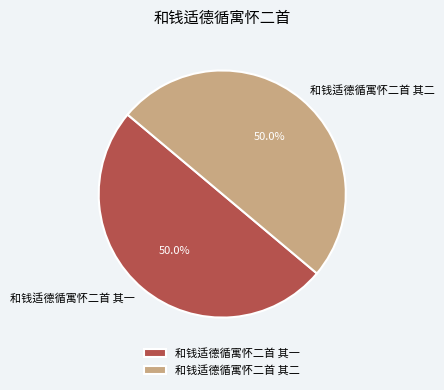

What is the ratio of the value at 和钱适德循寓怀二首 其一 to the value at 和钱适德循寓怀二首 其二?

1.0